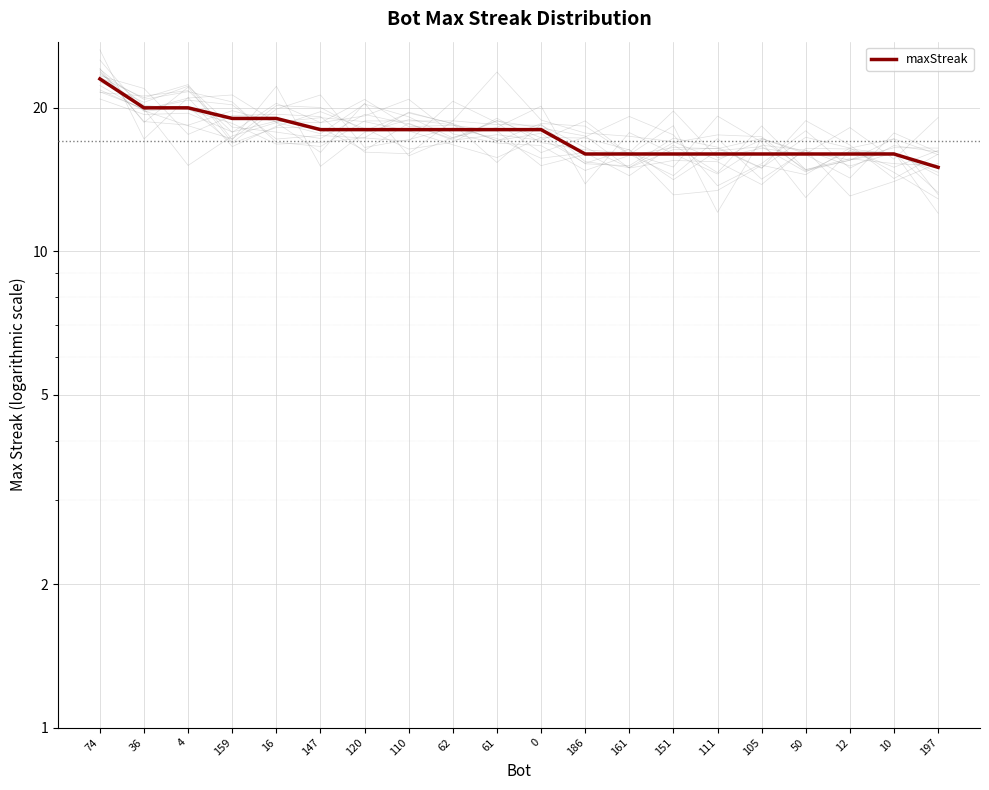

What is the greatest value displayed?

23